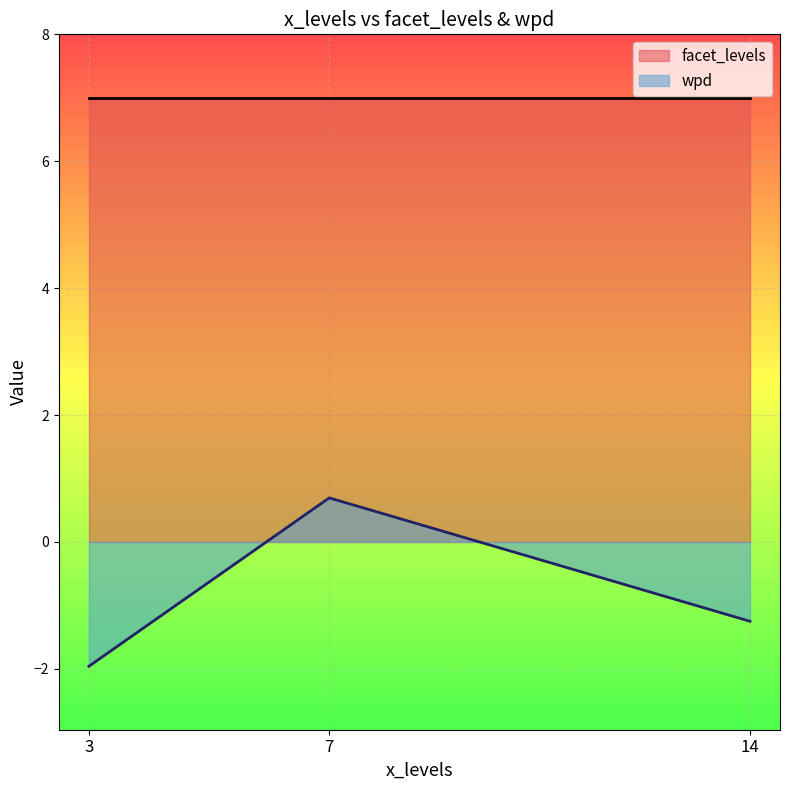

Between 14 and 3, which is larger?

14